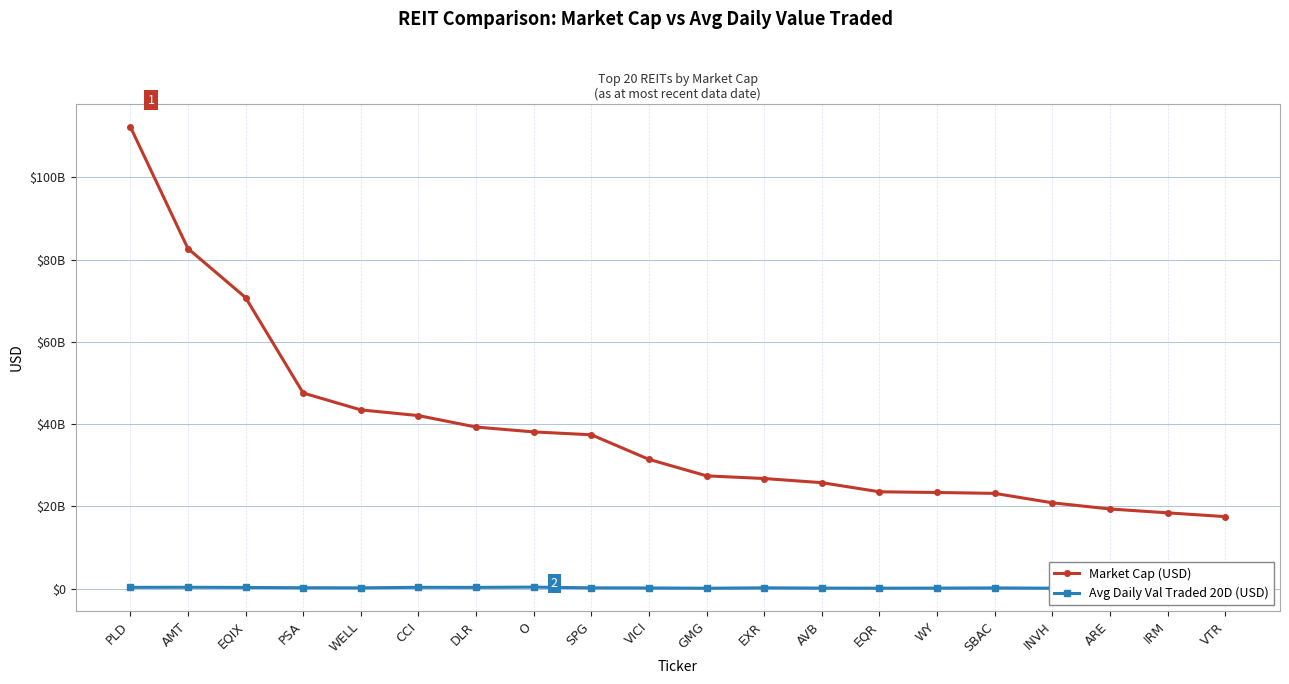

Rank the series by their average value, from lowest to highest.

Avg Daily Val Traded 20D (USD), Market Cap (USD)